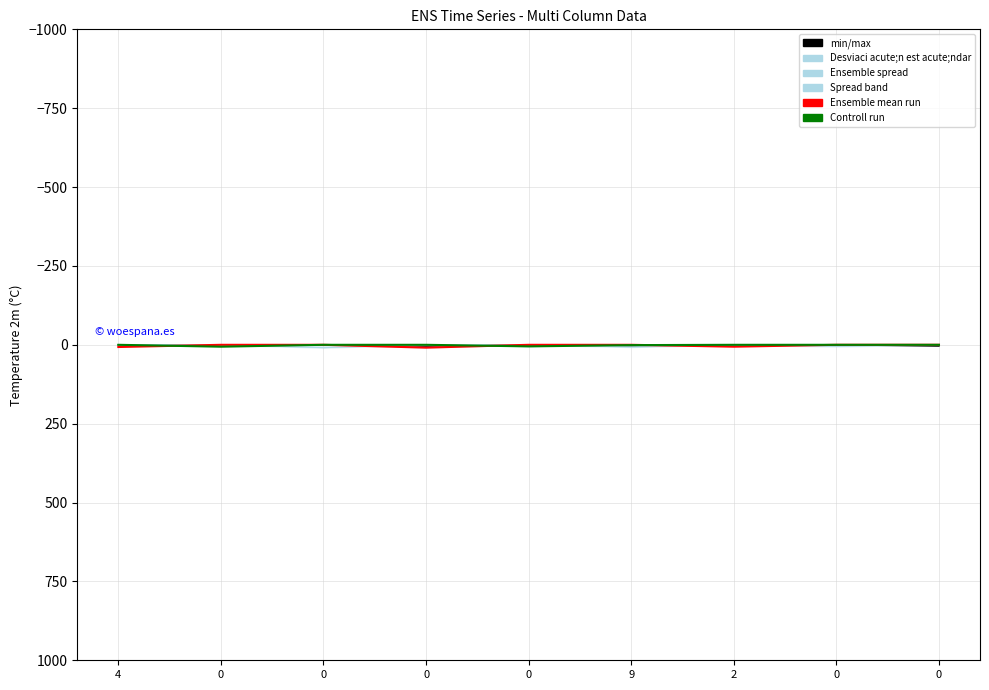

How many lines are shown in the chart?

6